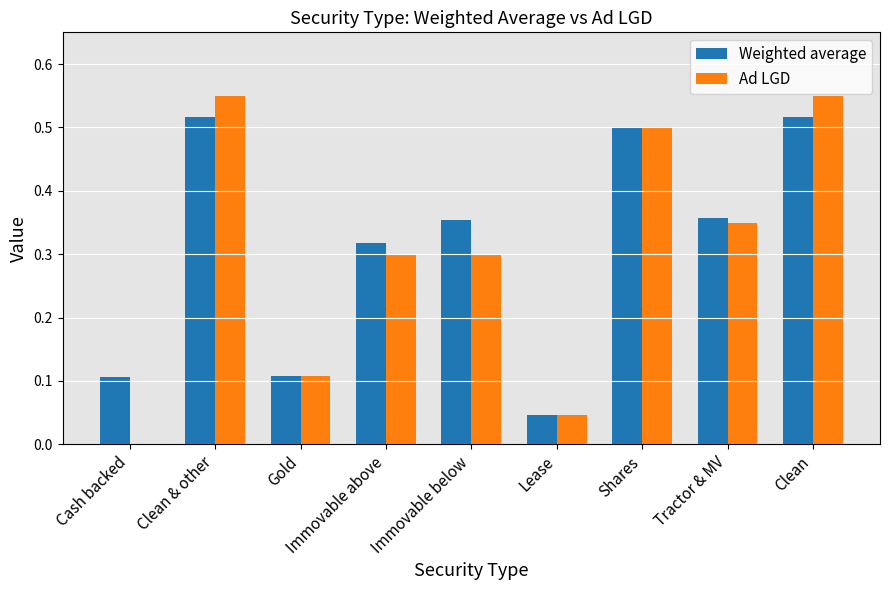

List the series in order of their peak value, lowest first.

Weighted average, Ad LGD